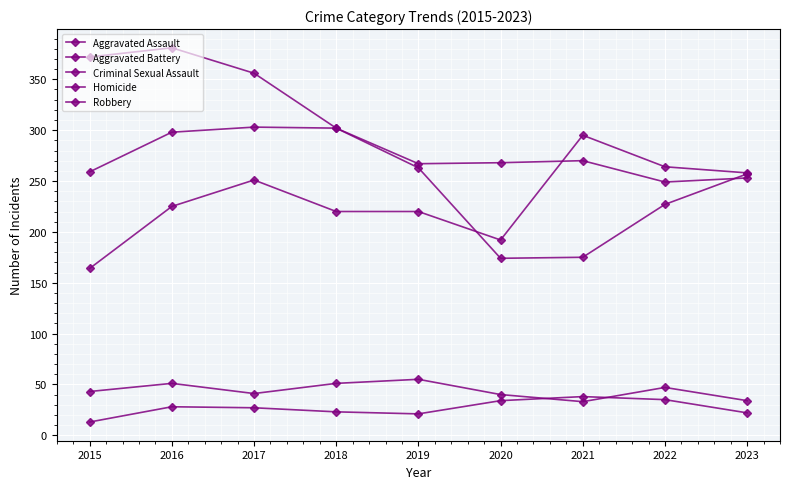

At which label does Criminal Sexual Assault reach its minimum?

2021